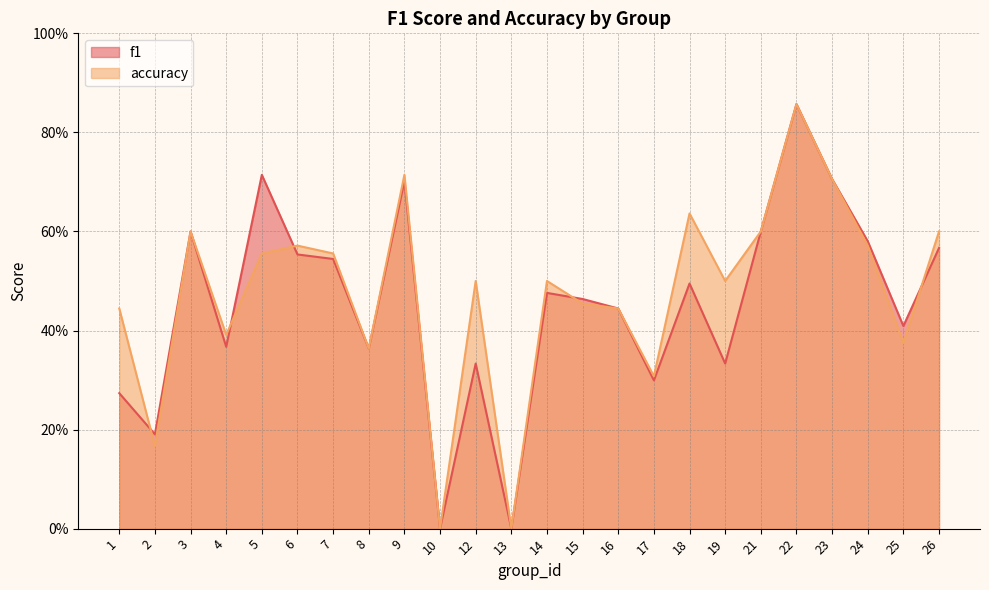

True or false: accuracy has a value of 0.4 at 18.

False